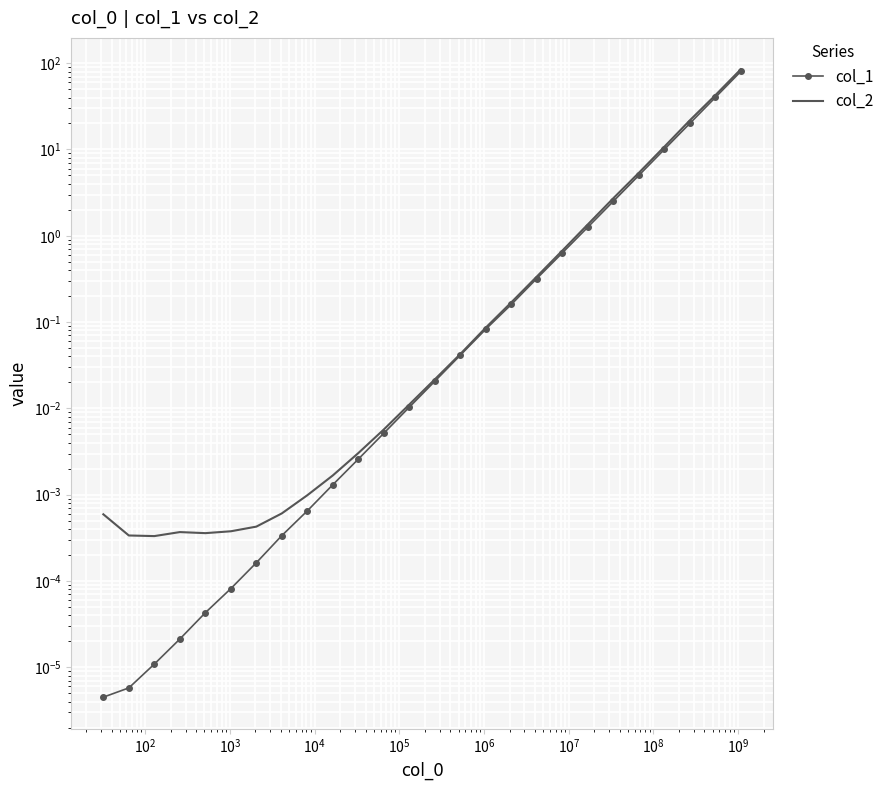

How many lines are shown in the chart?

2